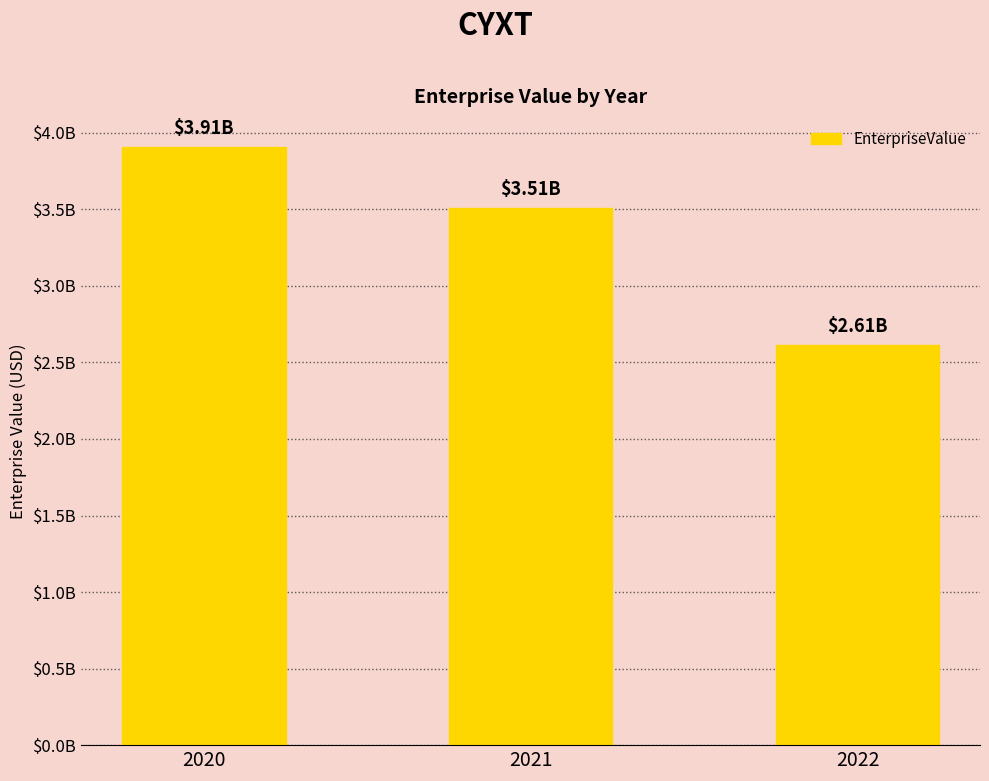

True or false: the data shows 816093049.6 at 2021.

False